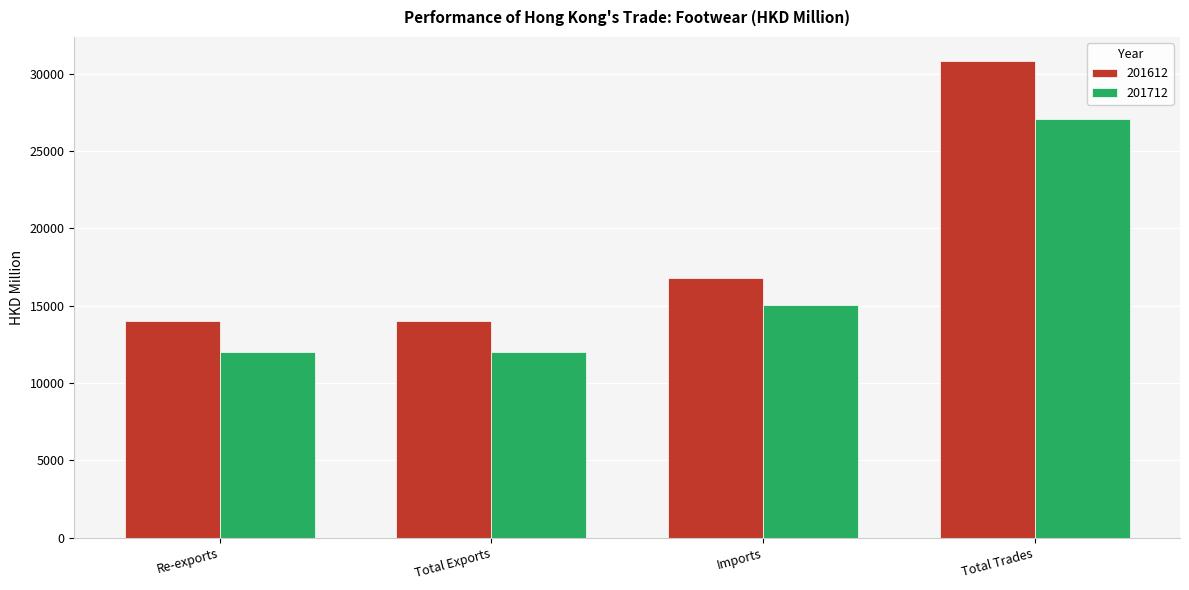

What is the average value of the 201612 series?

18924.6